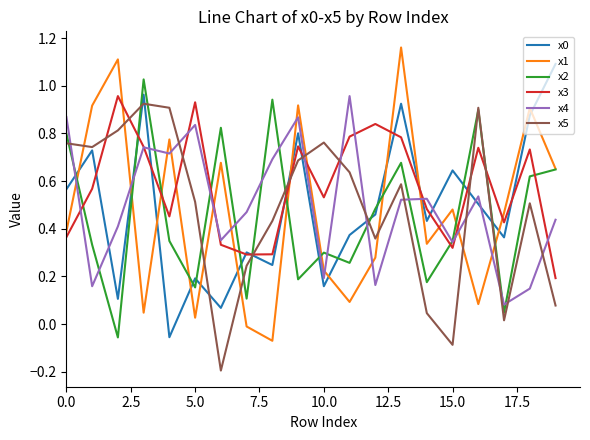

How many lines are shown in the chart?

6